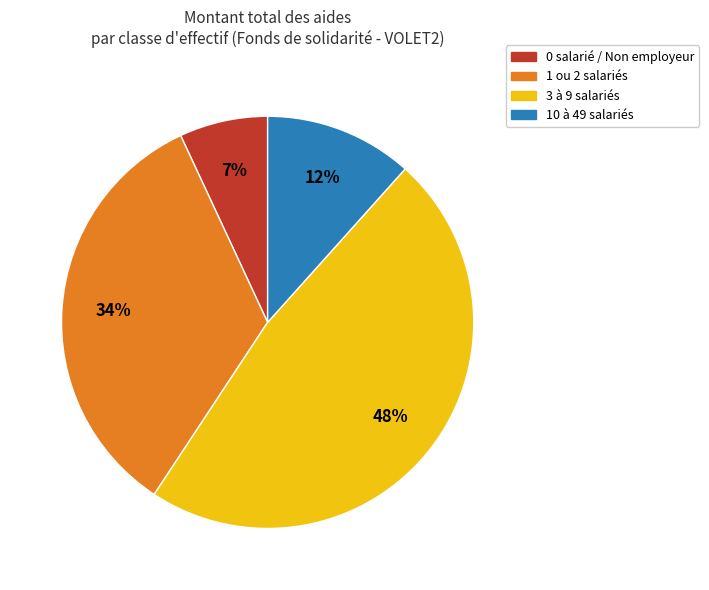

To the nearest percent, what is the difference between the largest and smallest slice percentages?

41%